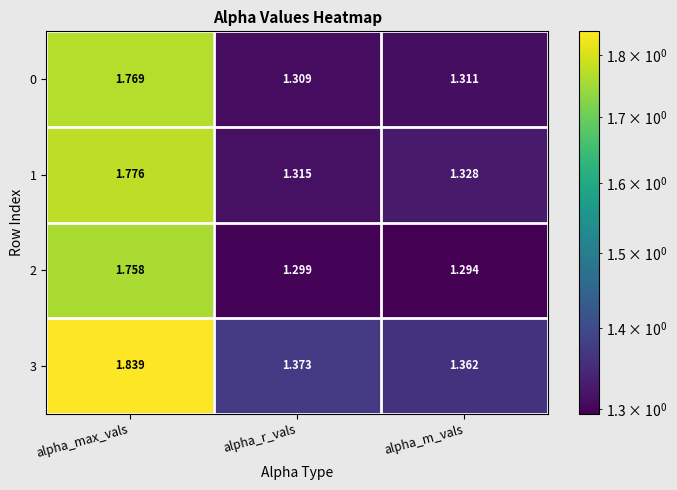

At which category is the sum across all series the highest?

alpha_max_vals